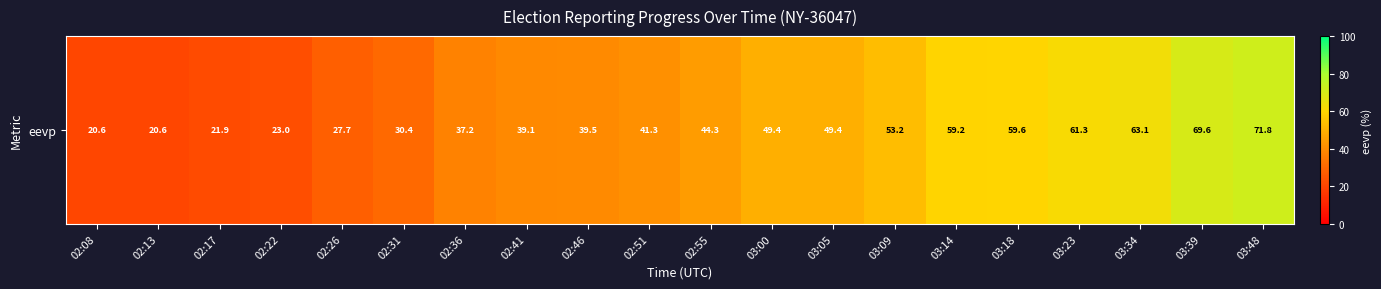

What value does the data have at 02:51?

41.3